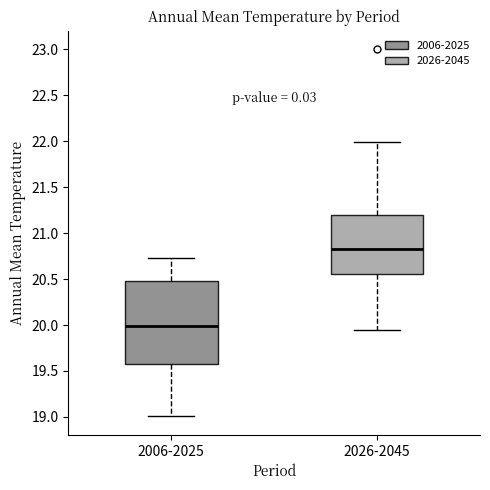

Where does the median line of the box for 2026-2045 sit on the y-axis? The values are not printed on the chart, so give them approximately, as read against the axis.

20.85